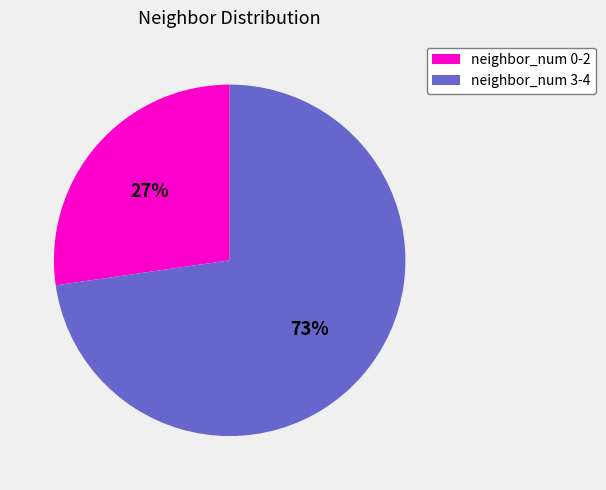

To the nearest percent, what is the average slice percentage?

50%